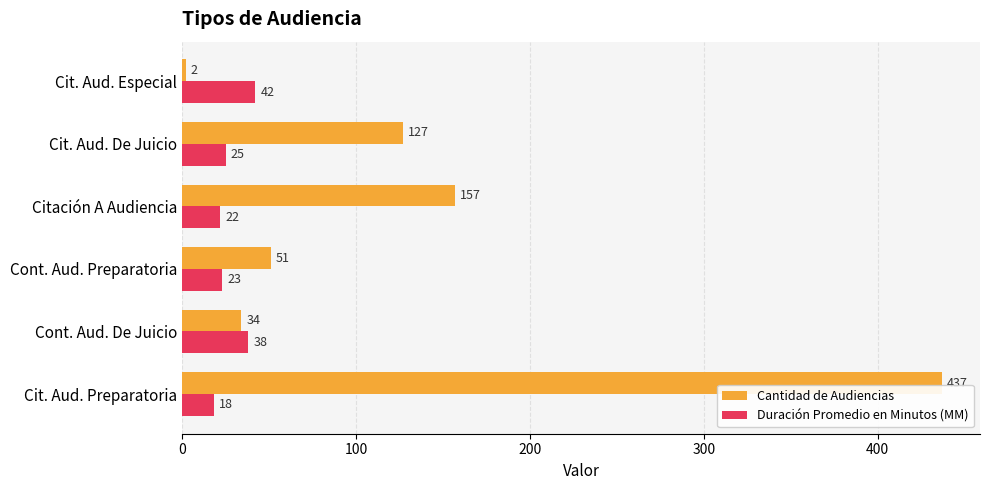

List the series in order of their overall mean, lowest first.

Duración Promedio en Minutos (MM), Cantidad de Audiencias